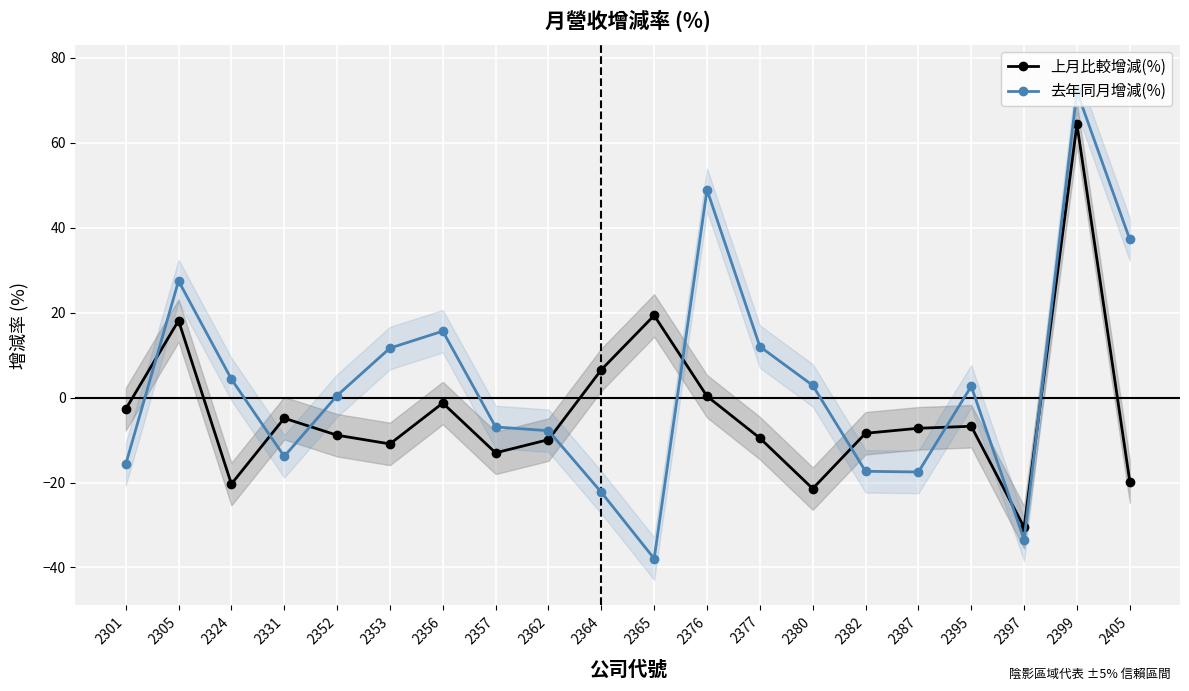

Reading left to right, list all the values displayed in this chart.

上月比較增減(%): -2.8	18.1	-20.4	-4.9	-8.9	-10.9	-1.3	-13.0	-9.9	6.5	19.3	0.3	-9.6	-21.4	-8.4	-7.2	-6.8	-30.6	64.3	-19.8
去年同月增減(%): -15.8	27.4	4.3	-13.9	0.5	11.6	15.6	-6.9	-7.8	-22.3	-37.9	48.9	12.0	2.9	-17.4	-17.5	2.6	-33.5	72.0	37.2